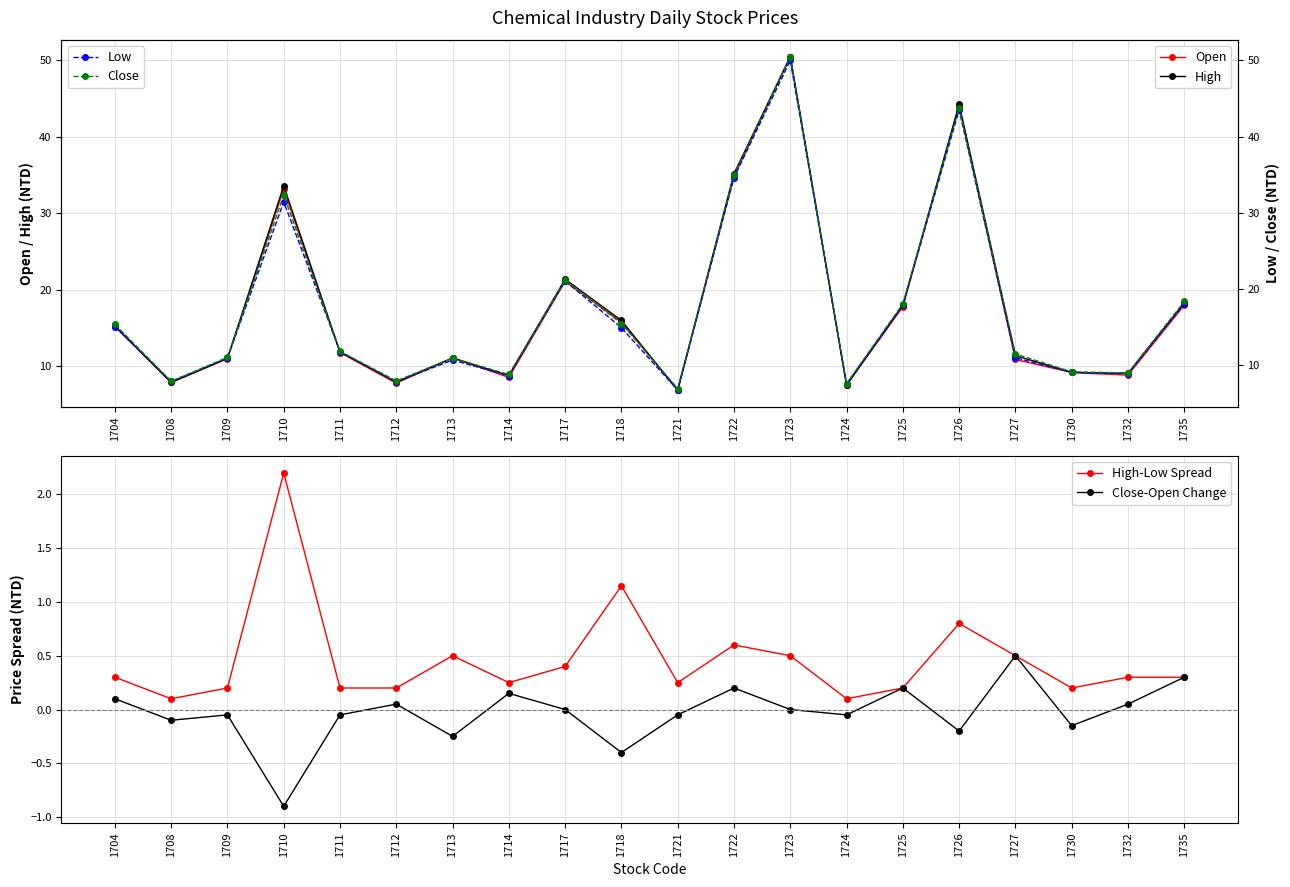

How many distinct data groups are displayed?

6